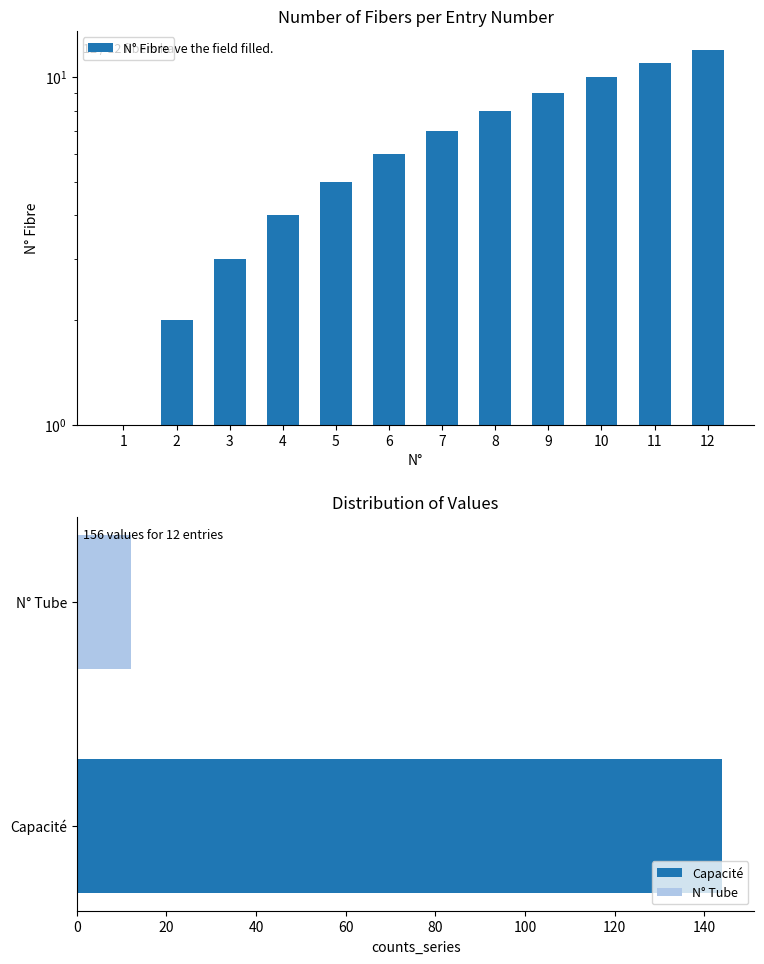

At which category does the chart reach its peak across all series?

12